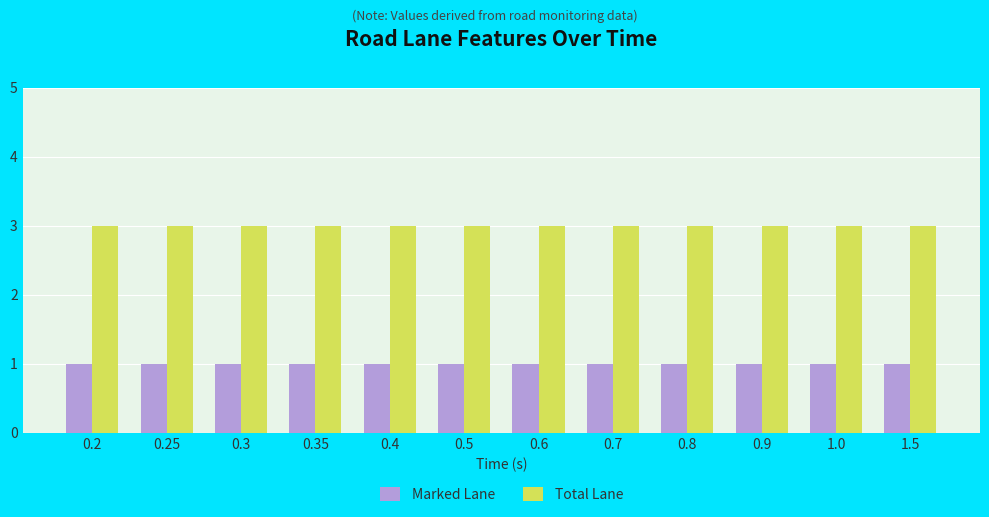

What is the spread (max minus min) of values at 0.8?

2